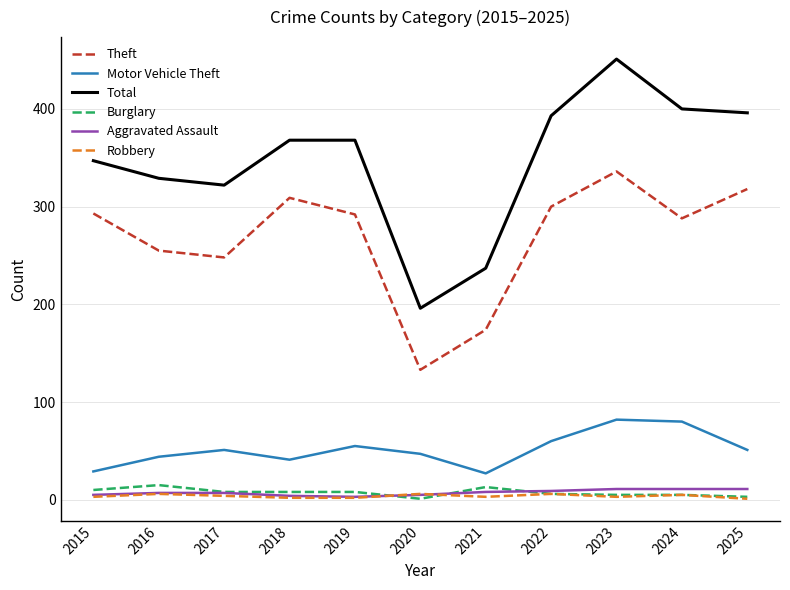

List the series in order of their peak value, highest first.

Total, Theft, Motor Vehicle Theft, Burglary, Aggravated Assault, Robbery